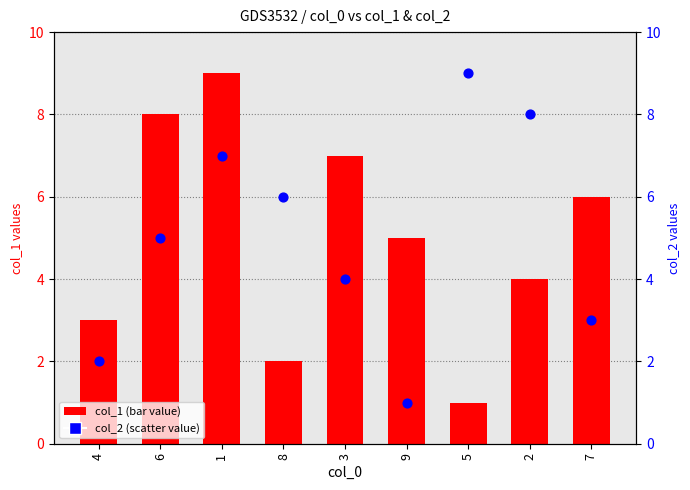

What is the total value across all series at 6?

13